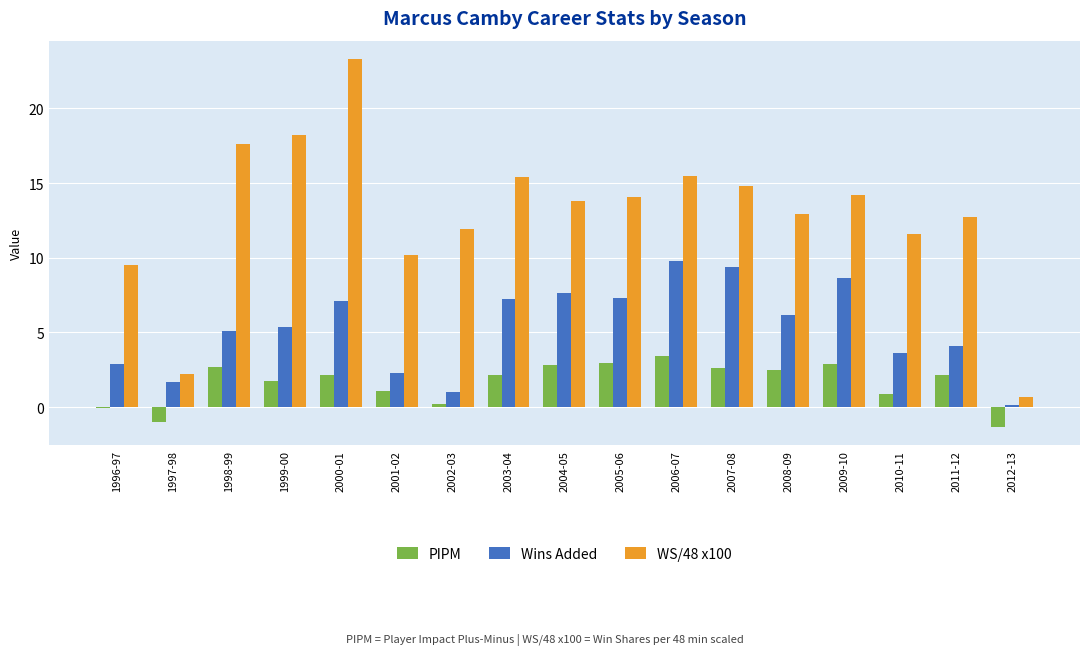

What is the sum of the PIPM values at 2006-07 and 2007-08?

6.0